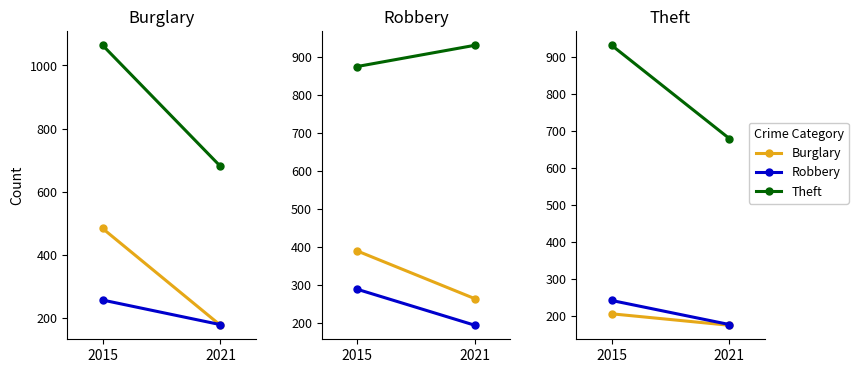

What is the difference between the maximum and minimum values in the Burglary series?

31